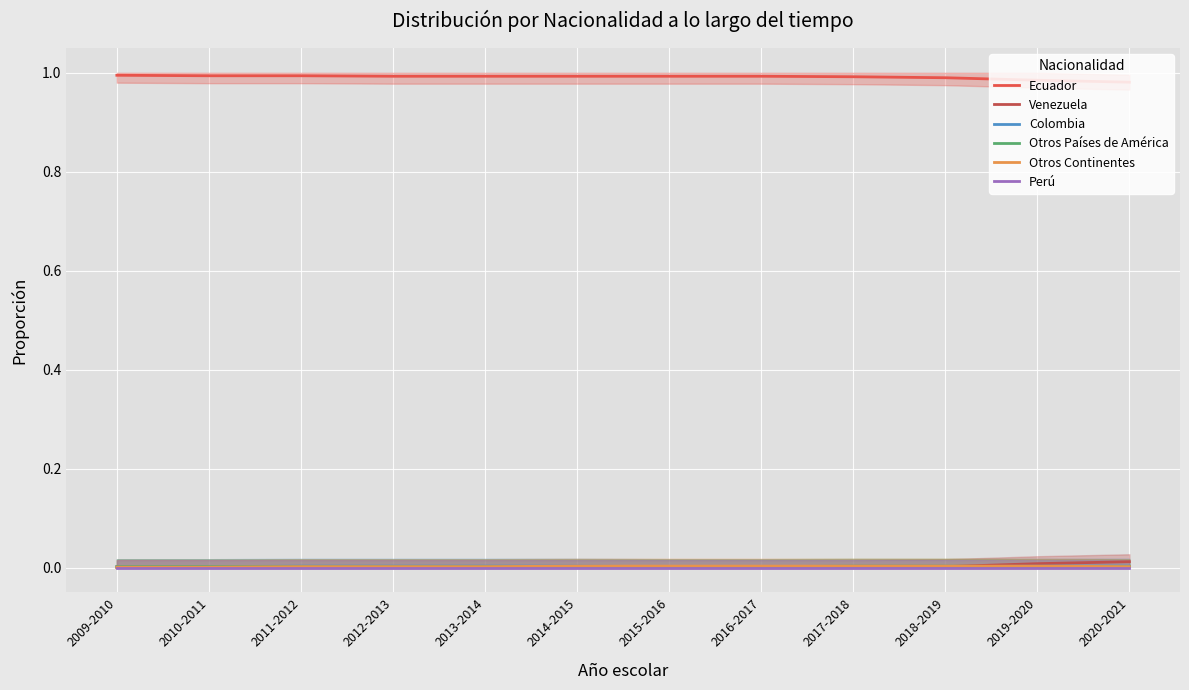

At which label is Otros Continentes closest to 0?

2009-2010